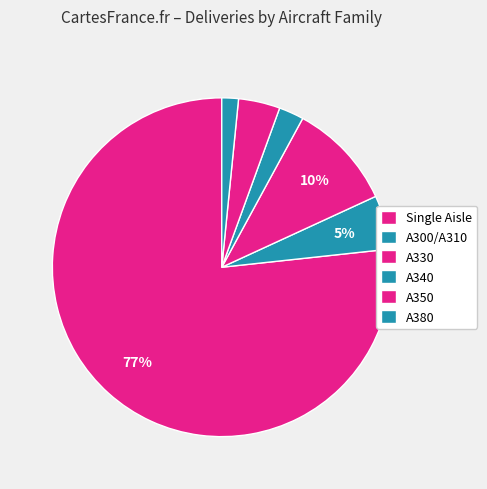

What percentage is the Single Aisle slice, to the nearest percent?

77%